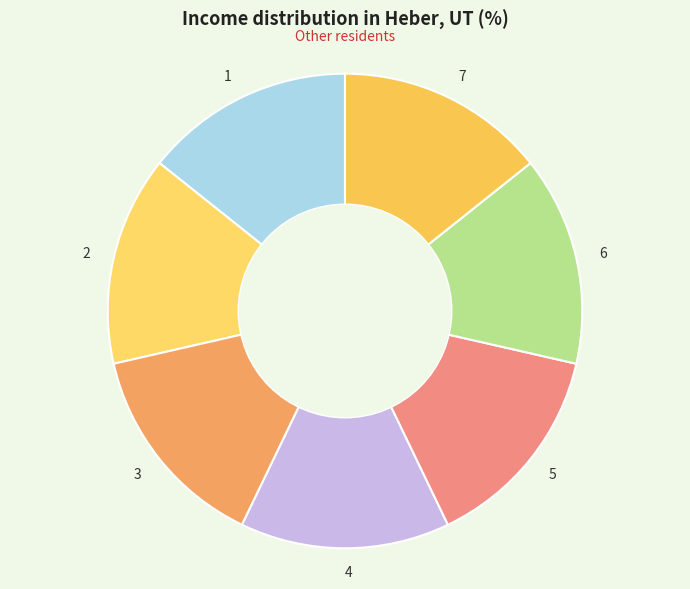

Is 1 the majority of the pie?

No